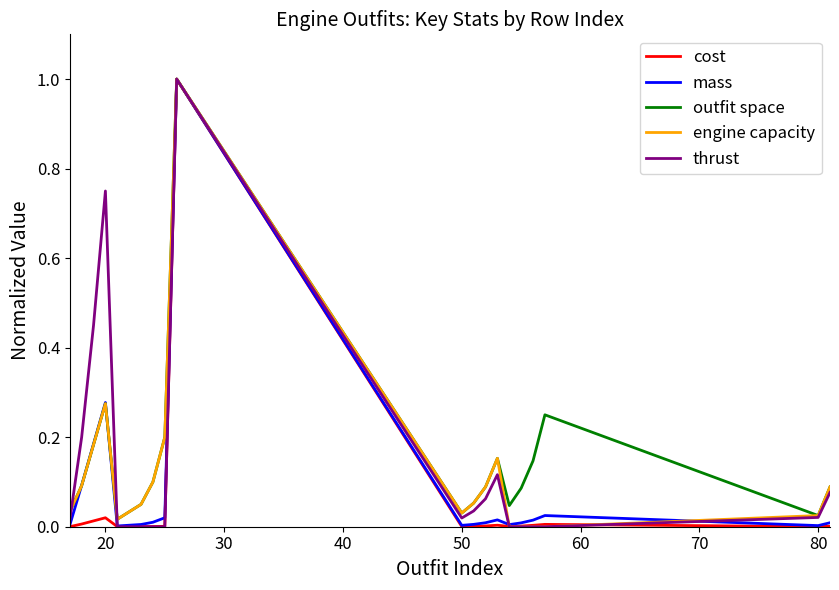

What is the maximum value shown in the chart?

1.0